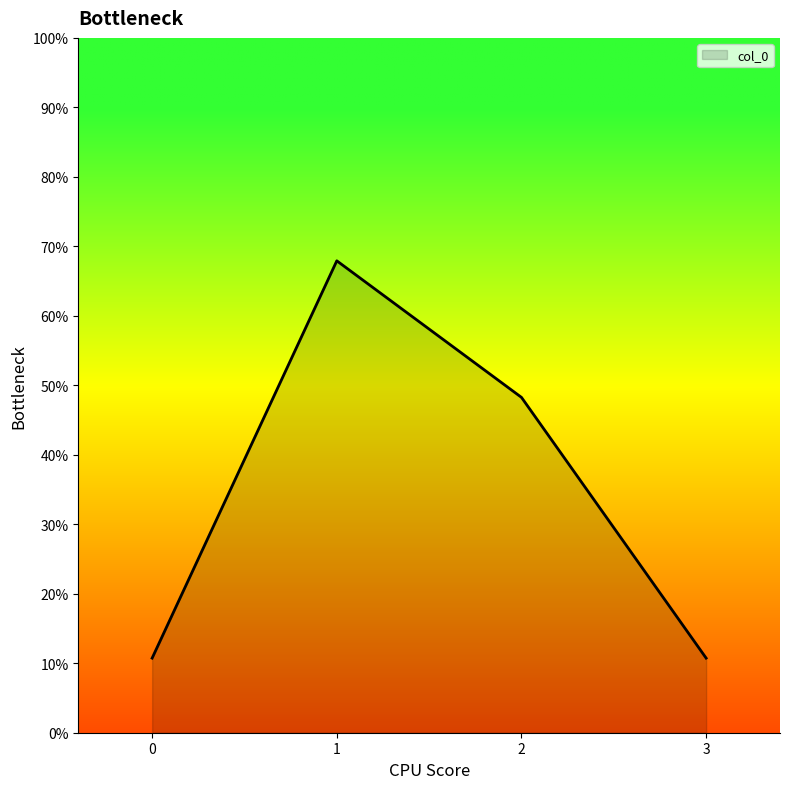

Reading right to left, transcribe all the data shown in this chart.

10.7	48.3	67.9	10.7